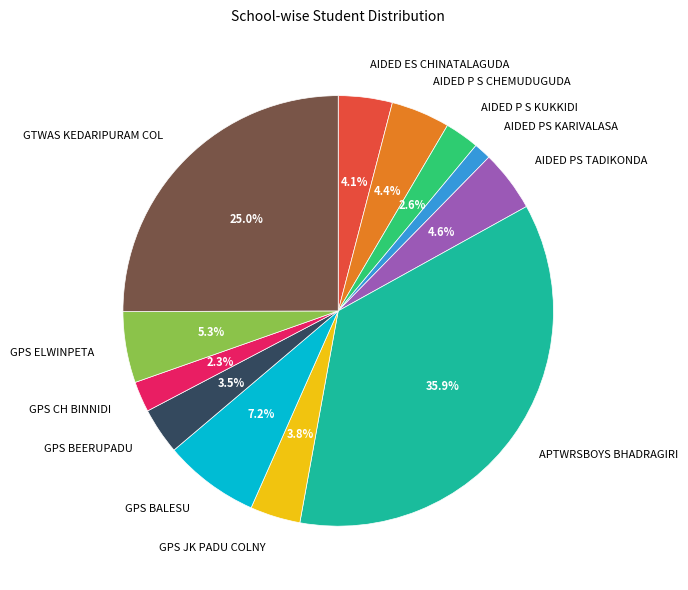

Combined, do GPS ELWINPETA and GPS BALESU account for over 50%?

No